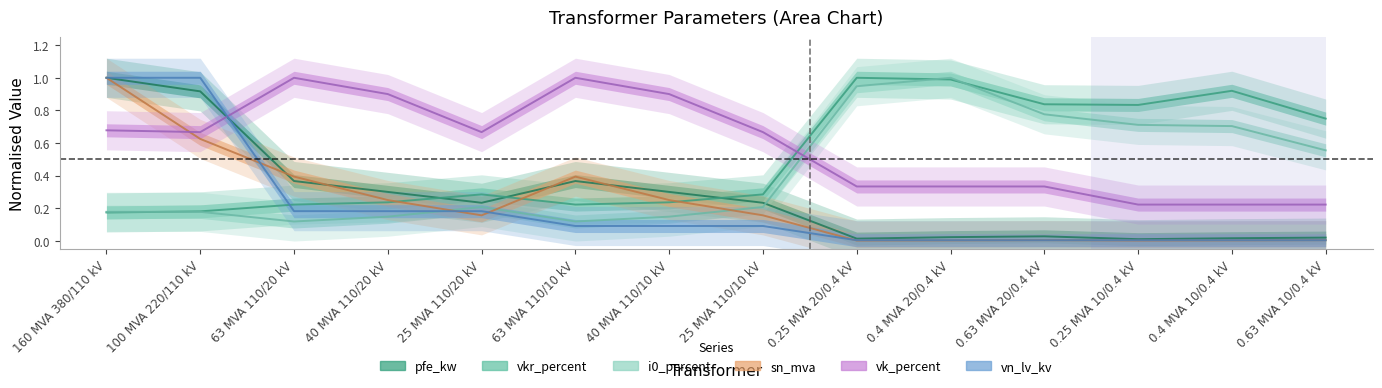

Is it true that vk_percent equals 1.3 at 40 MVA 110/10 kV?

False